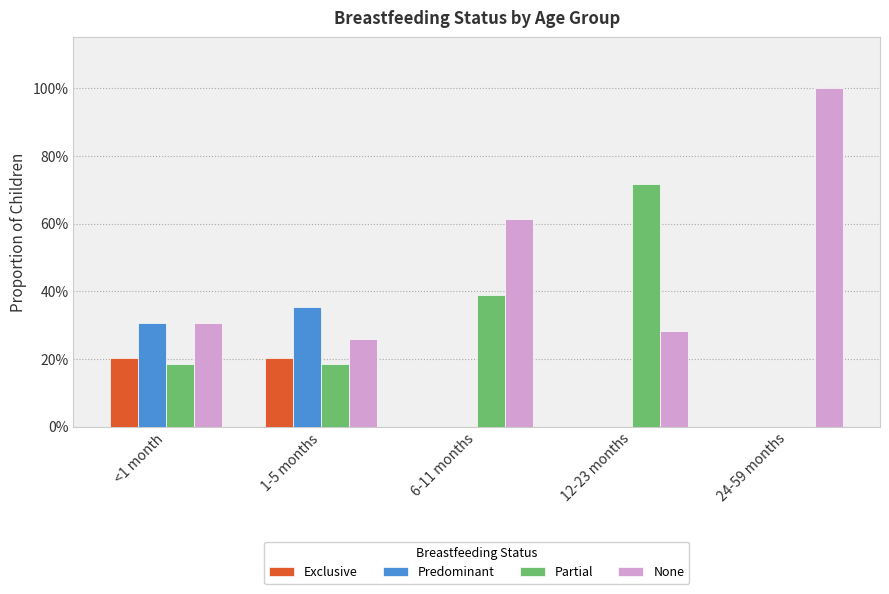

Rank the series by their maximum value, from highest to lowest.

None, Partial, Predominant, Exclusive